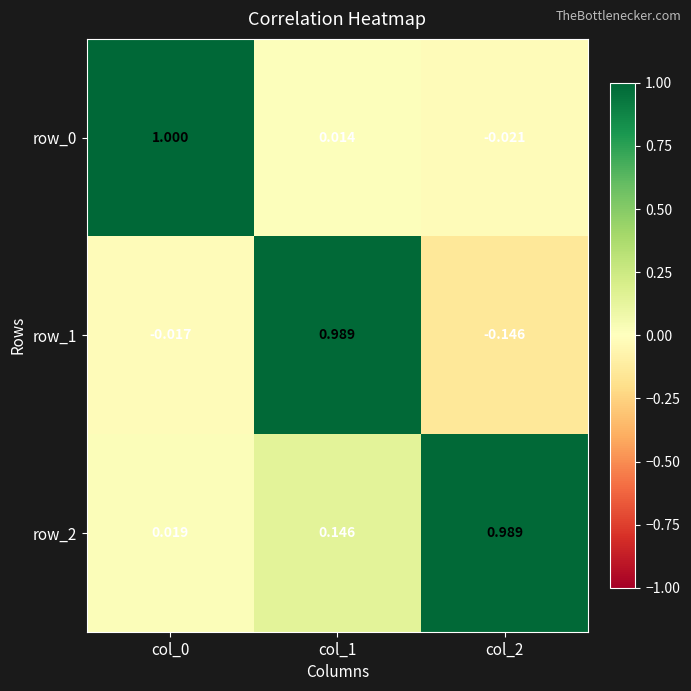

What is the maximum value shown in the chart?

1.0